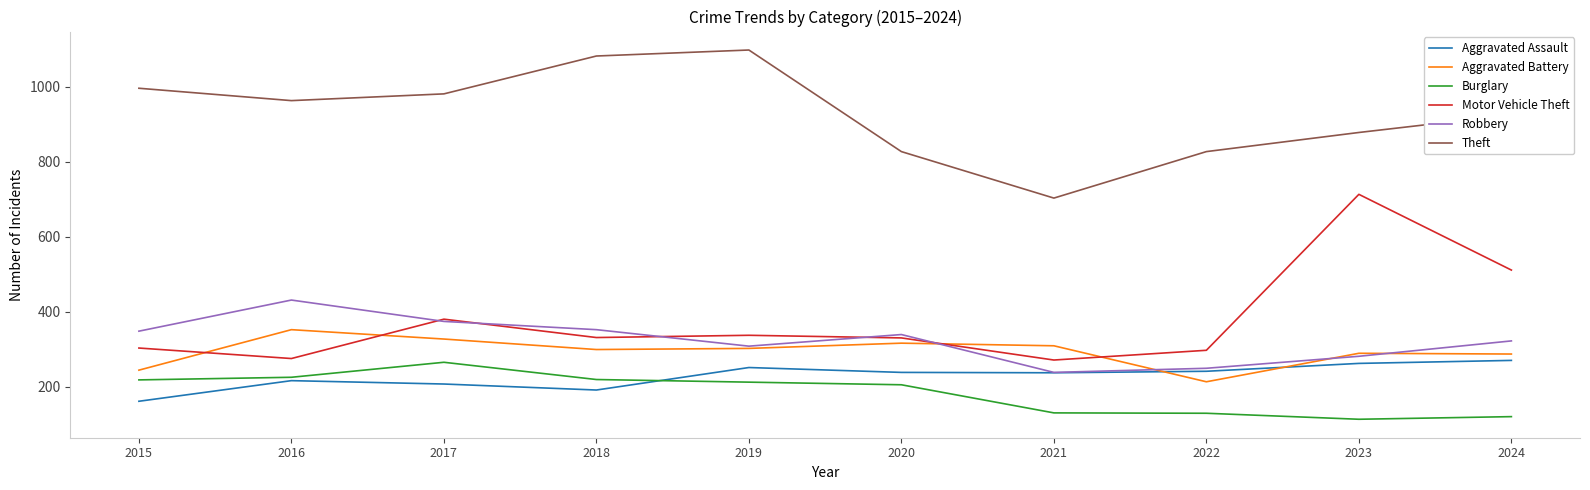

True or false: Robbery and Motor Vehicle Theft intersect in this chart.

True